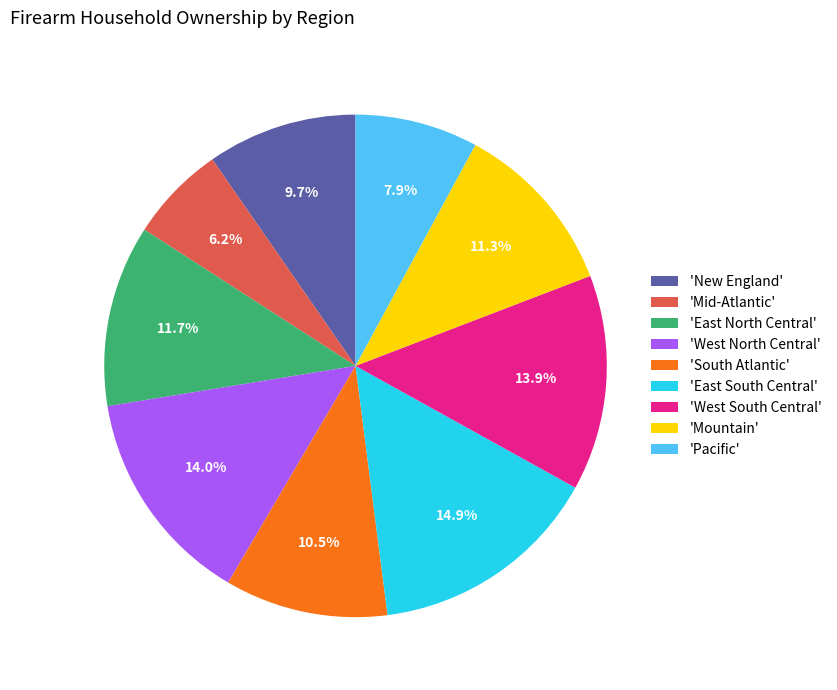

Does 'East North Central' represent more than half of the total?

No